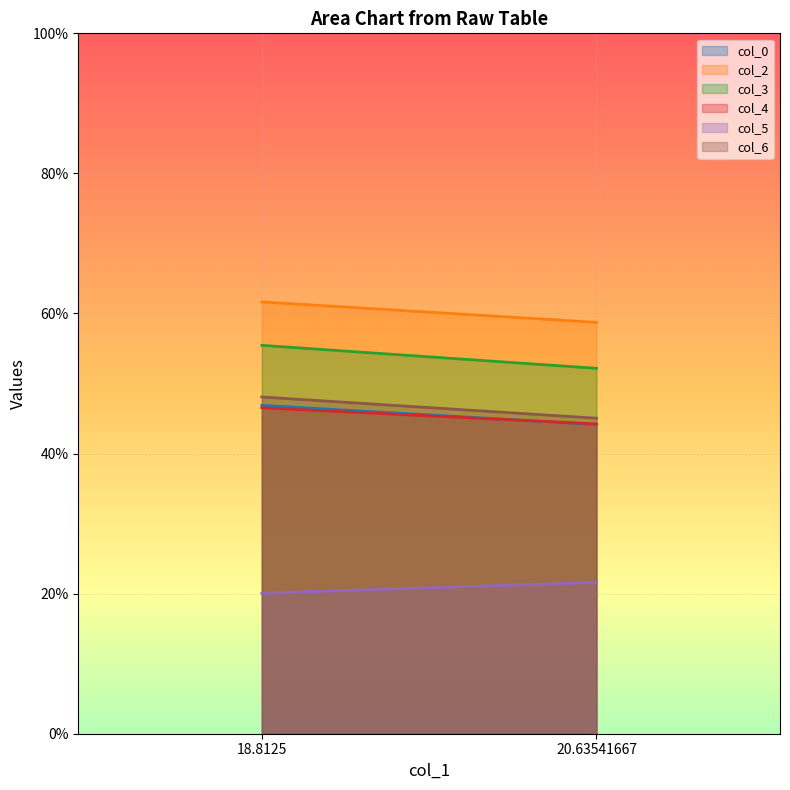

At which category is the sum across all series the highest?

18.8125